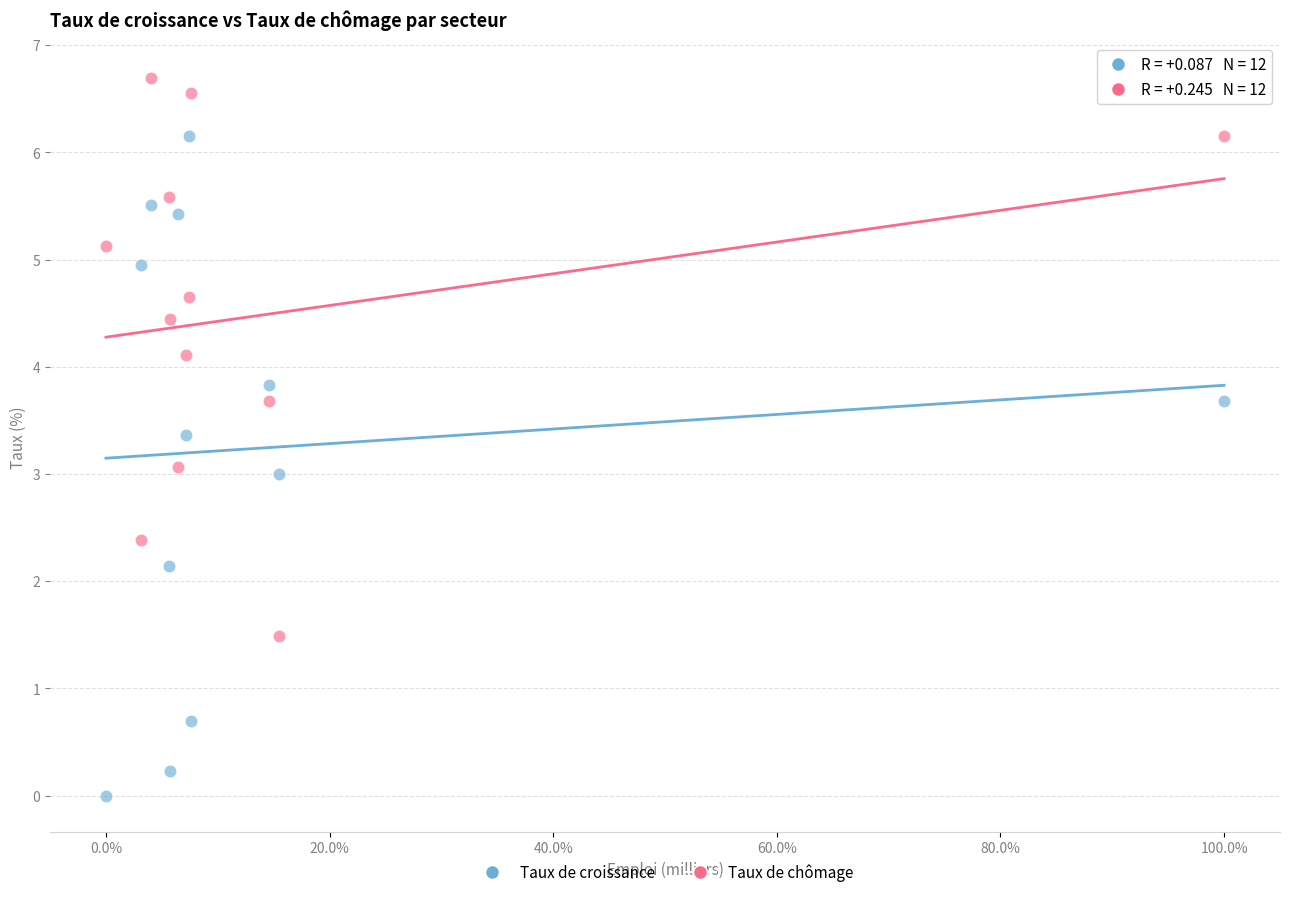

Across all data points, what is the range of X values (max minus min)?

1.0